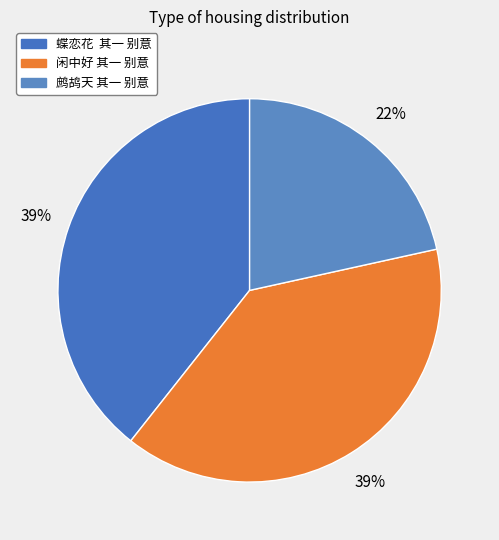

What is the largest slice in the pie chart?

蝶恋花  其一 别意